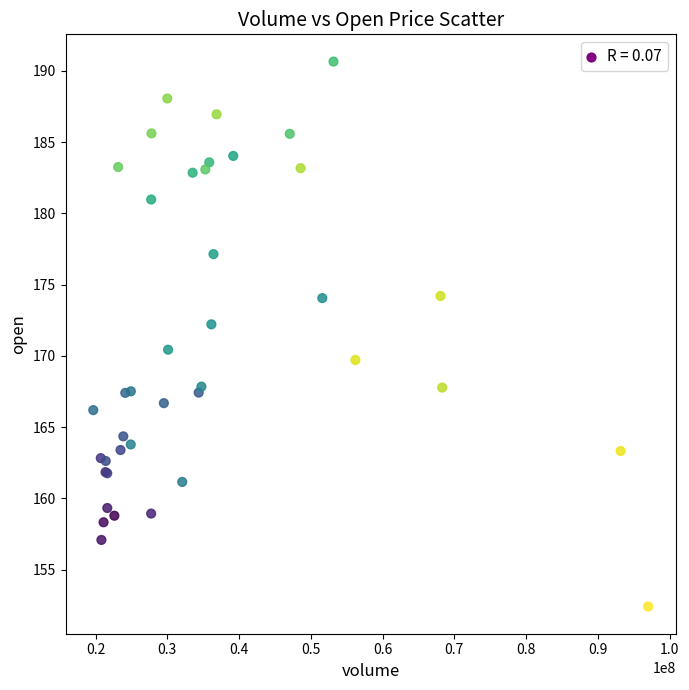

What Y value in the scatter plot is closest to 171?

170.4